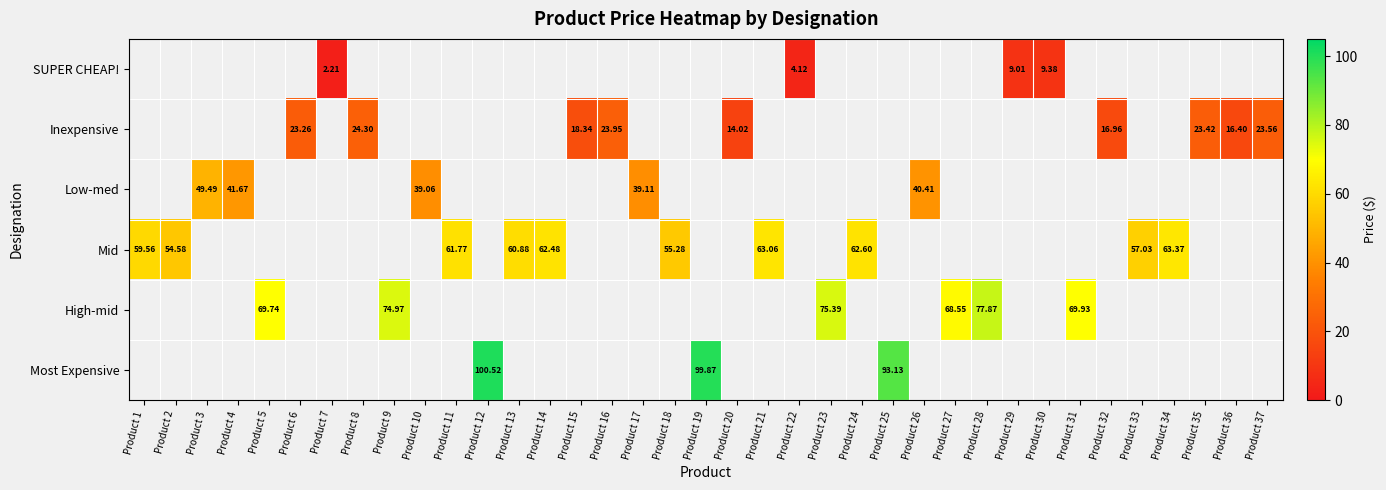

Which label corresponds to the largest value in the chart?

Product 12